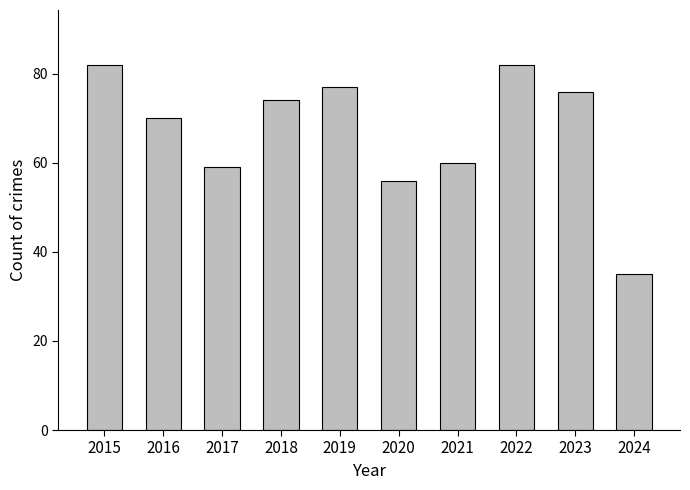

At which category does the chart reach its minimum across all series?

2024